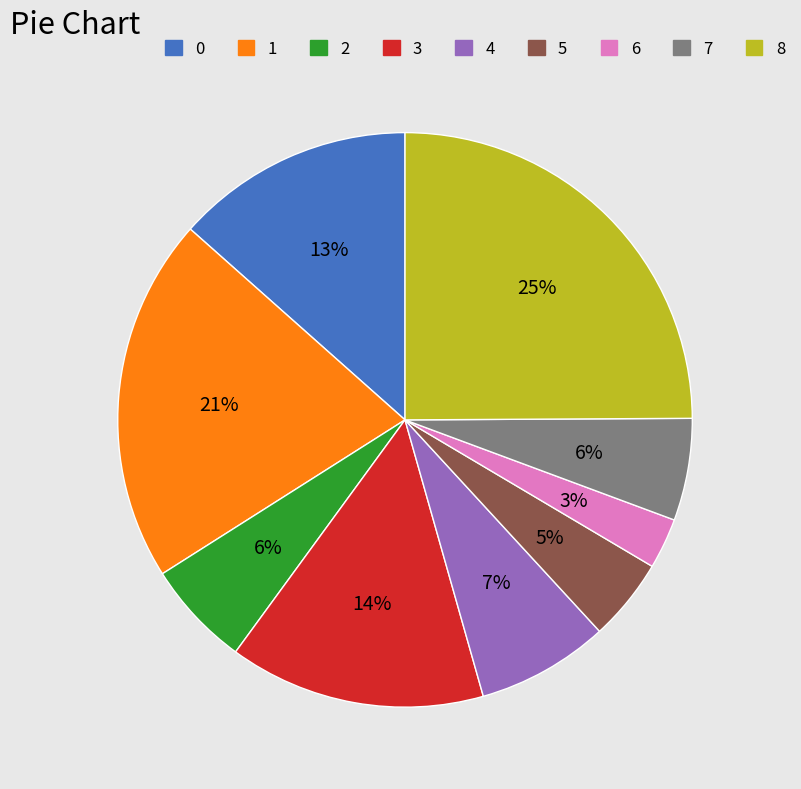

Is the sum of 5 and 2 greater than half?

No